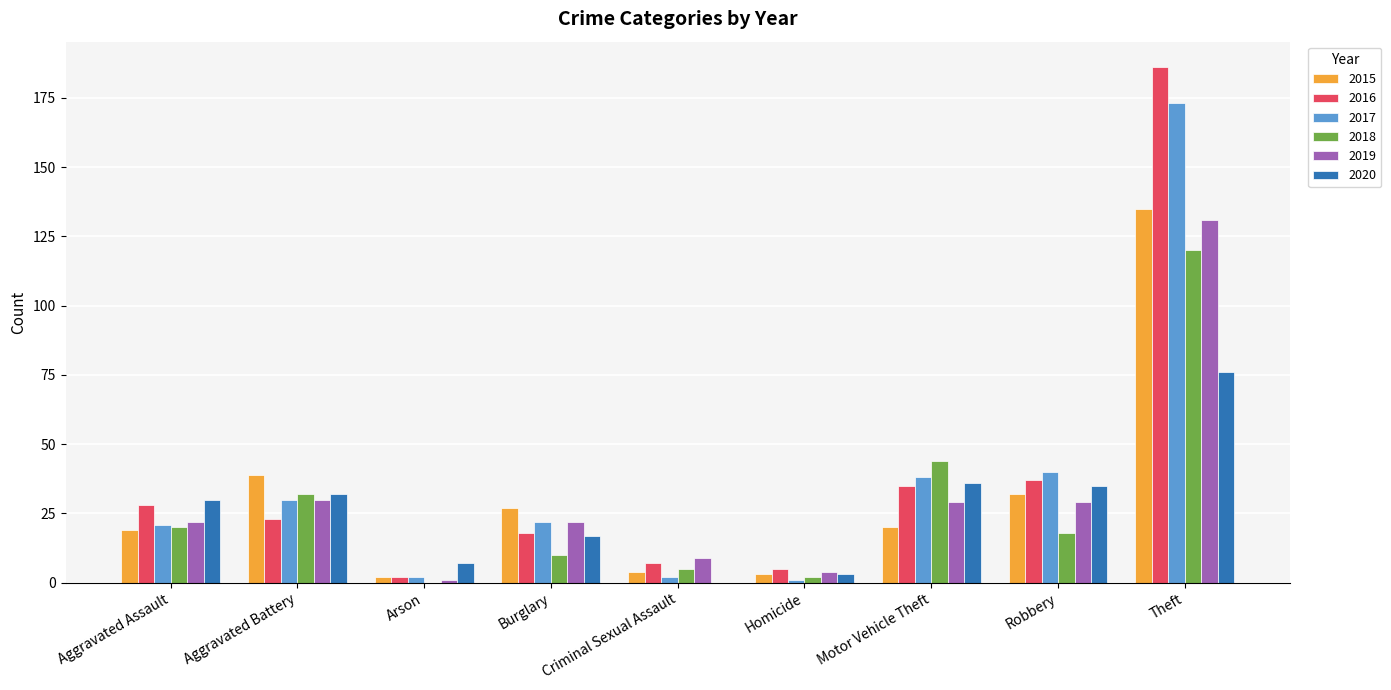

The value of 2018 at Motor Vehicle Theft is 63. True or false?

False